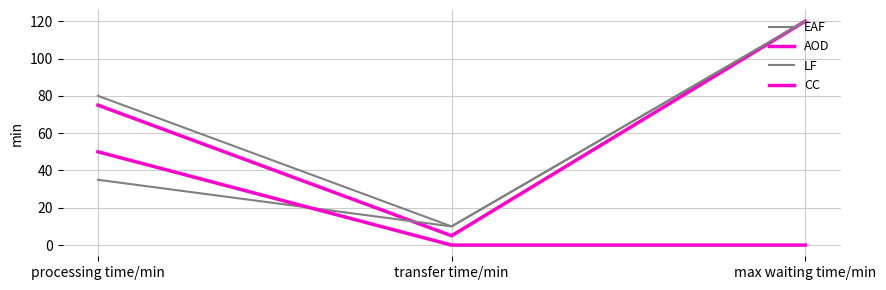

The value of LF at max waiting time/min is 181. True or false?

False